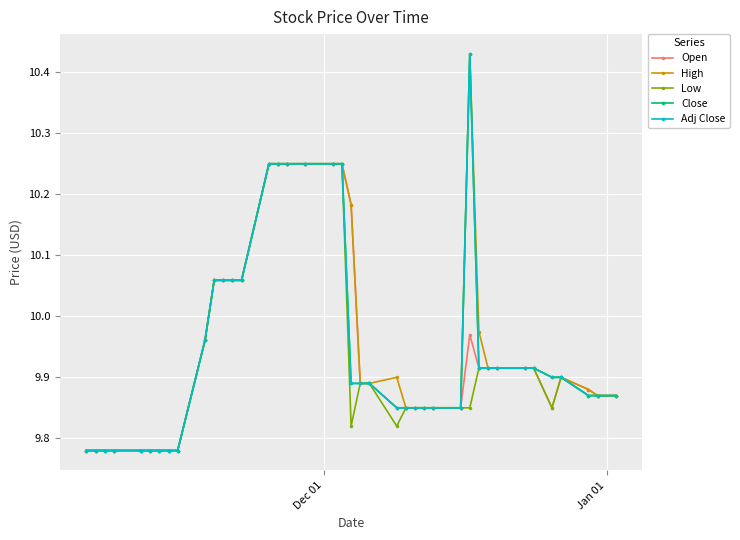

True or false: Open and High intersect in this chart.

False